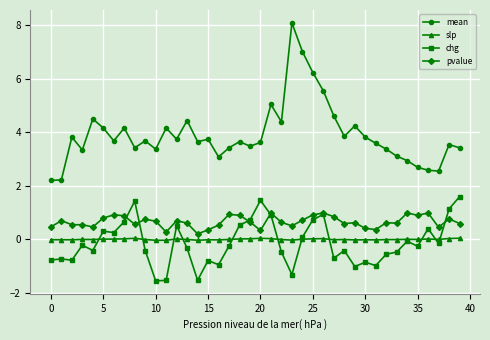

What is the minimum value for mean?

2.2